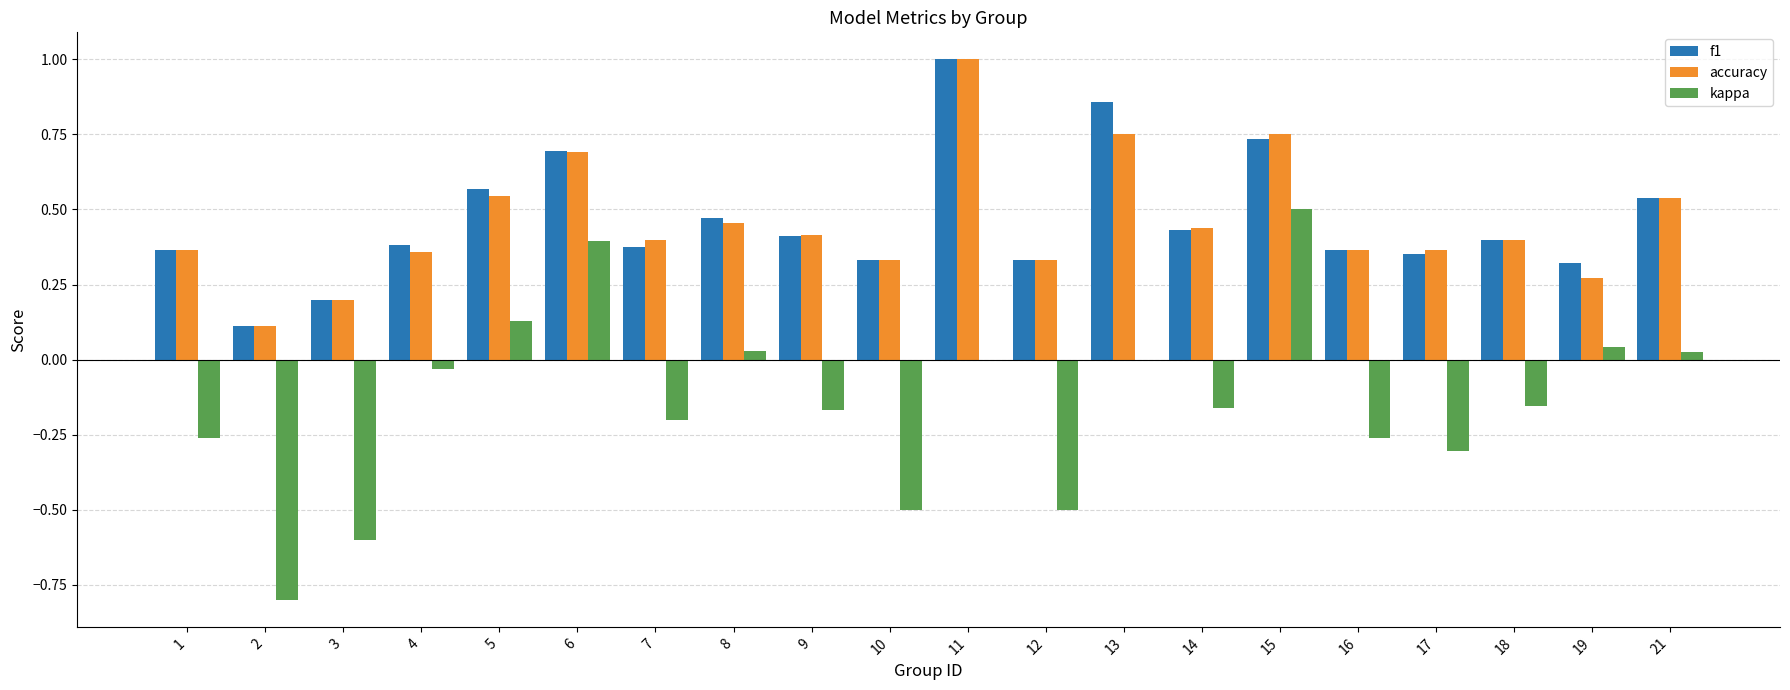

What is the maximum value shown in the chart?

1.0